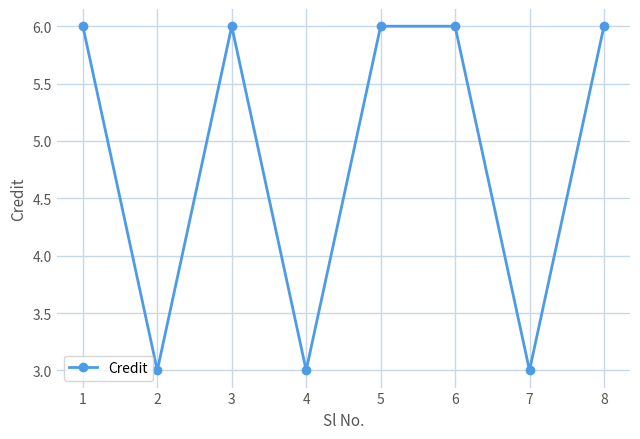

True or false: the data shows 4 at 5.

False